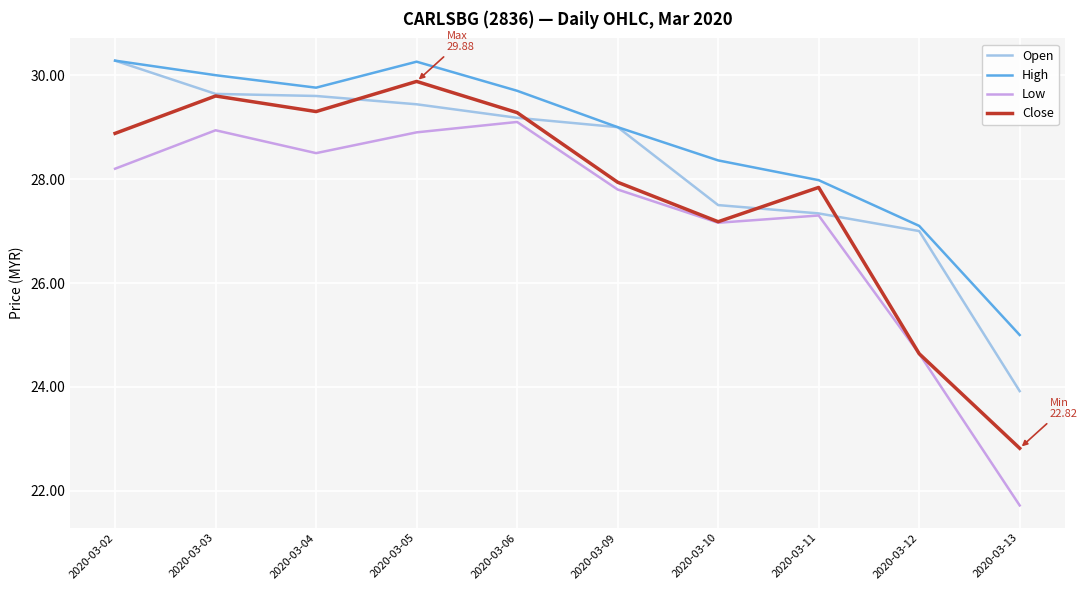

Rank the series by their average value, from lowest to highest.

Low, Close, Open, High